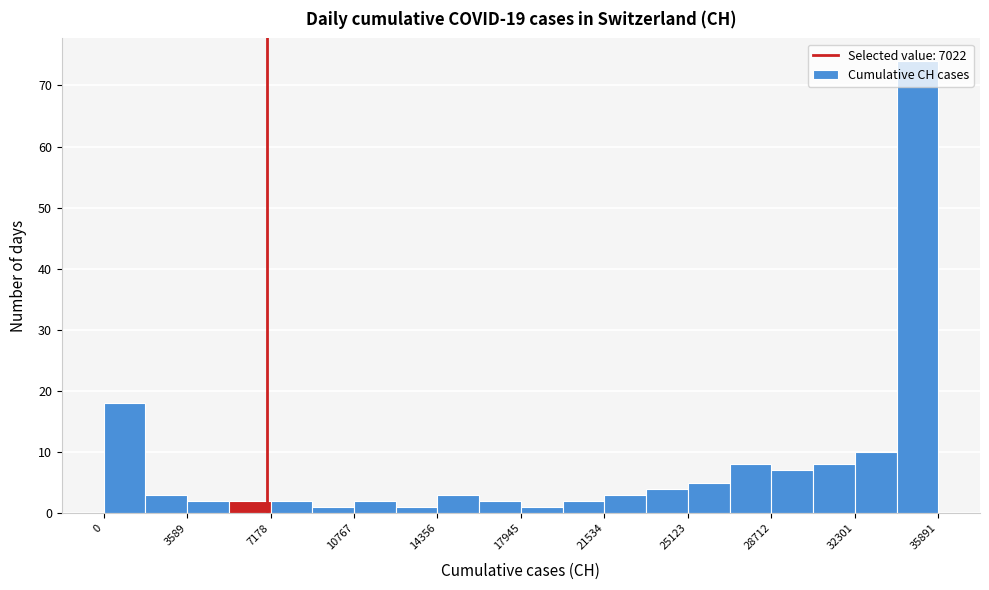

Around what value on the x-axis is the tallest bar? Give the approximate position of its centre, as read against the axis.

35000